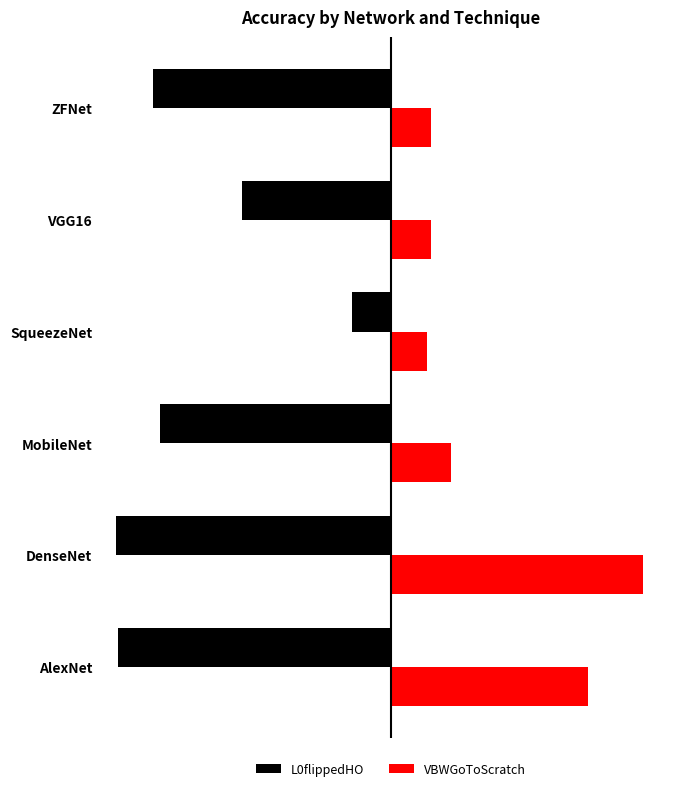

What are all the series names shown in the legend?

L0flippedHO, VBWGoToScratch